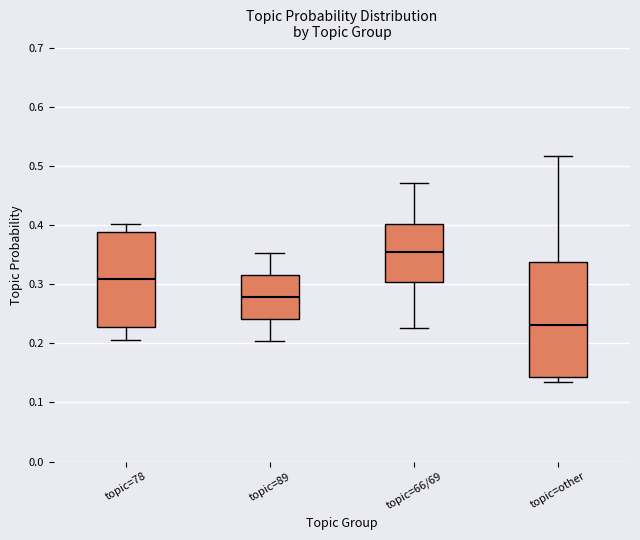

Where is the lower edge of the box for topic=66/69 on the y-axis? The values are not printed on the chart, so give them approximately, as read against the axis.

0.30